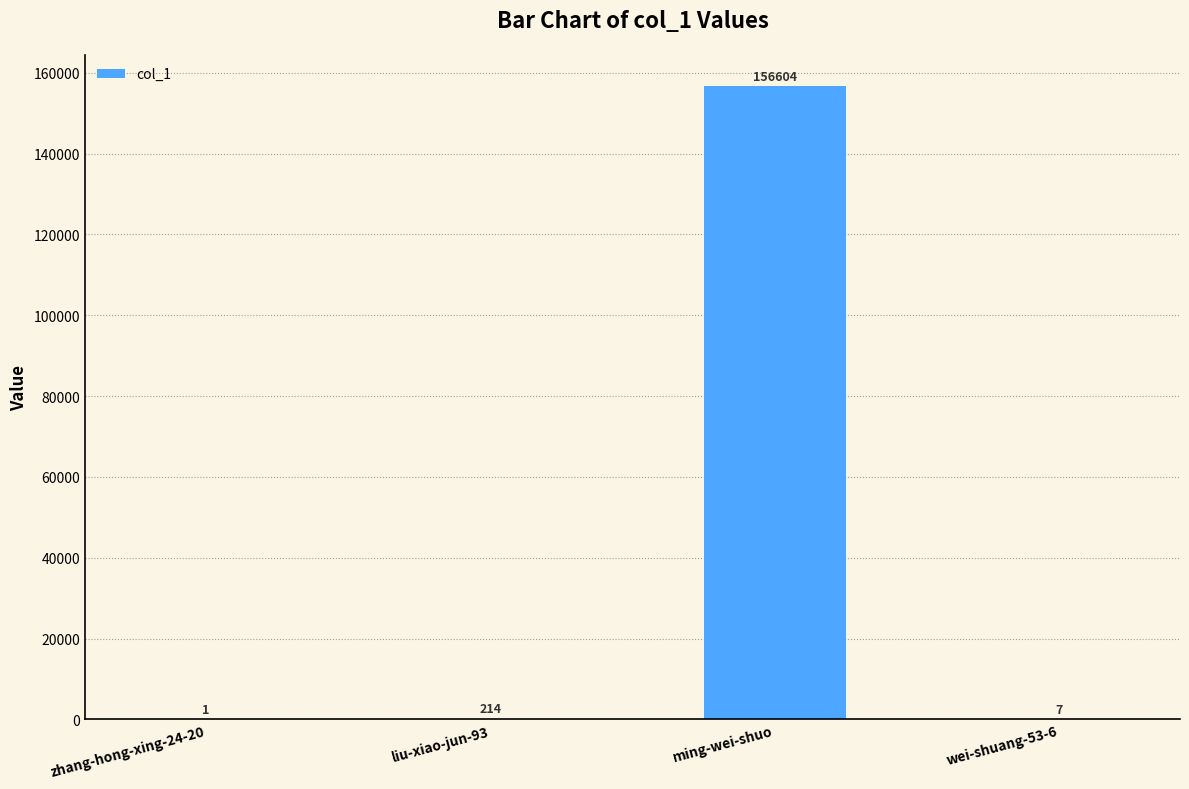

What is the sum of the values at zhang-hong-xing-24-20 and liu-xiao-jun-93?

215